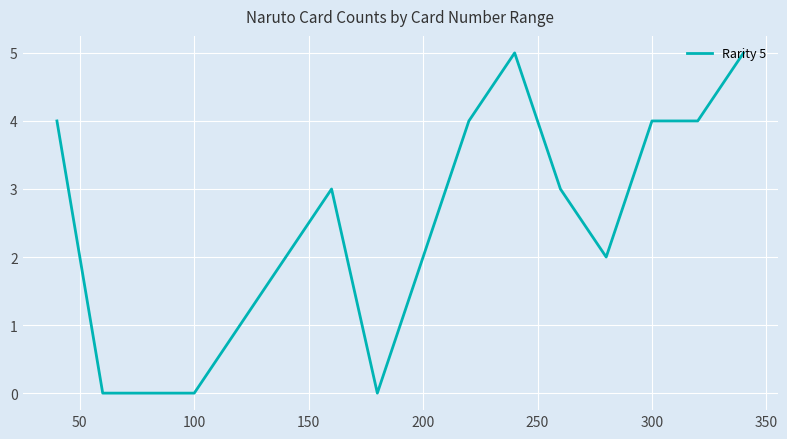

Is this an area chart (filled region under the line)?

No